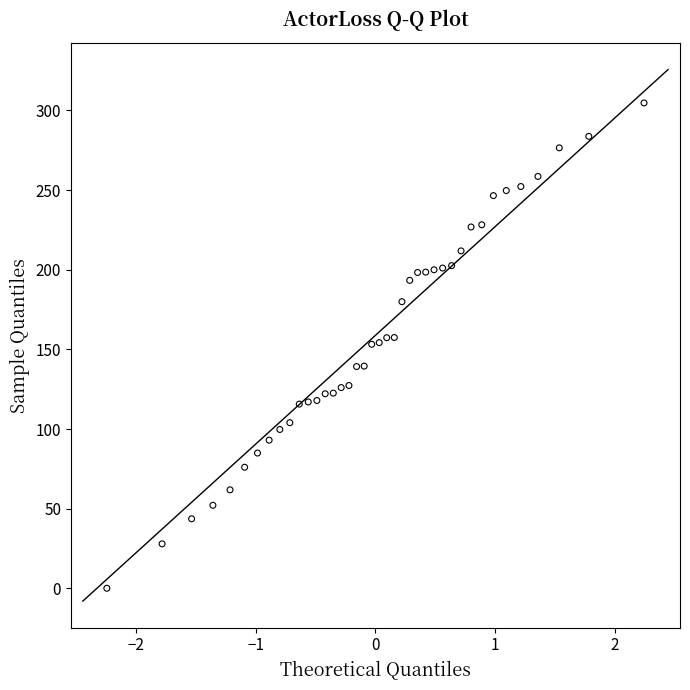

What is the range of X values (max minus min)?

4.5